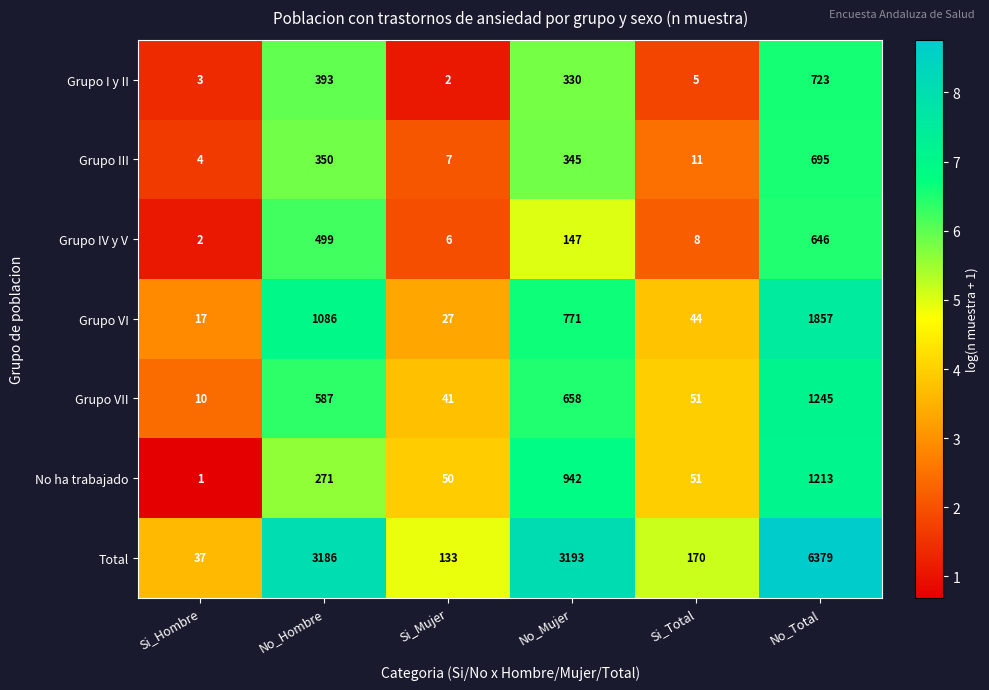

How many values in the Total series are below 3186?

3